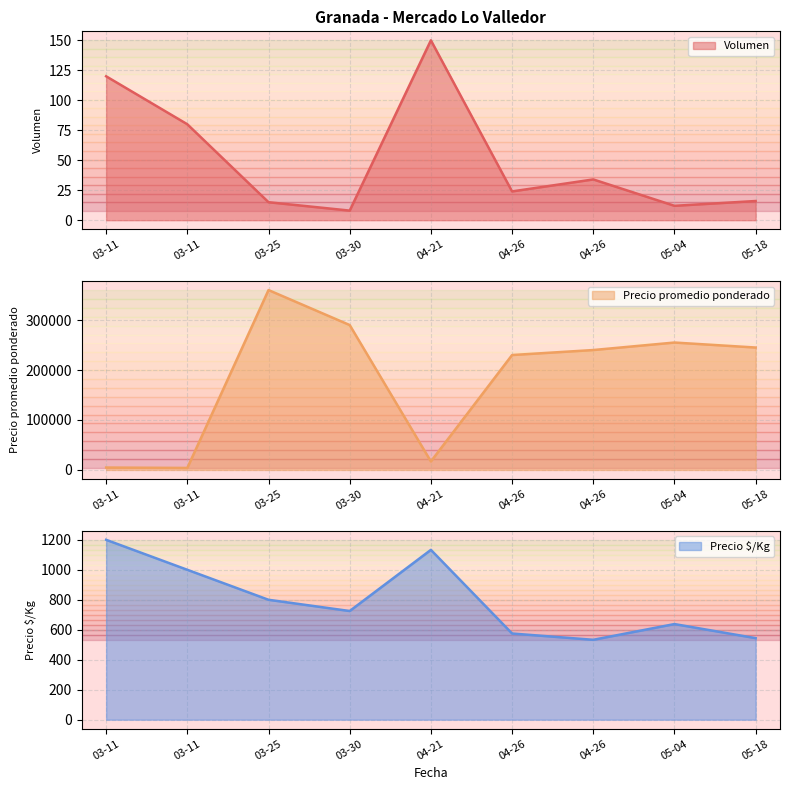

Where does the Volumen series first go above 24?

2021-03-11